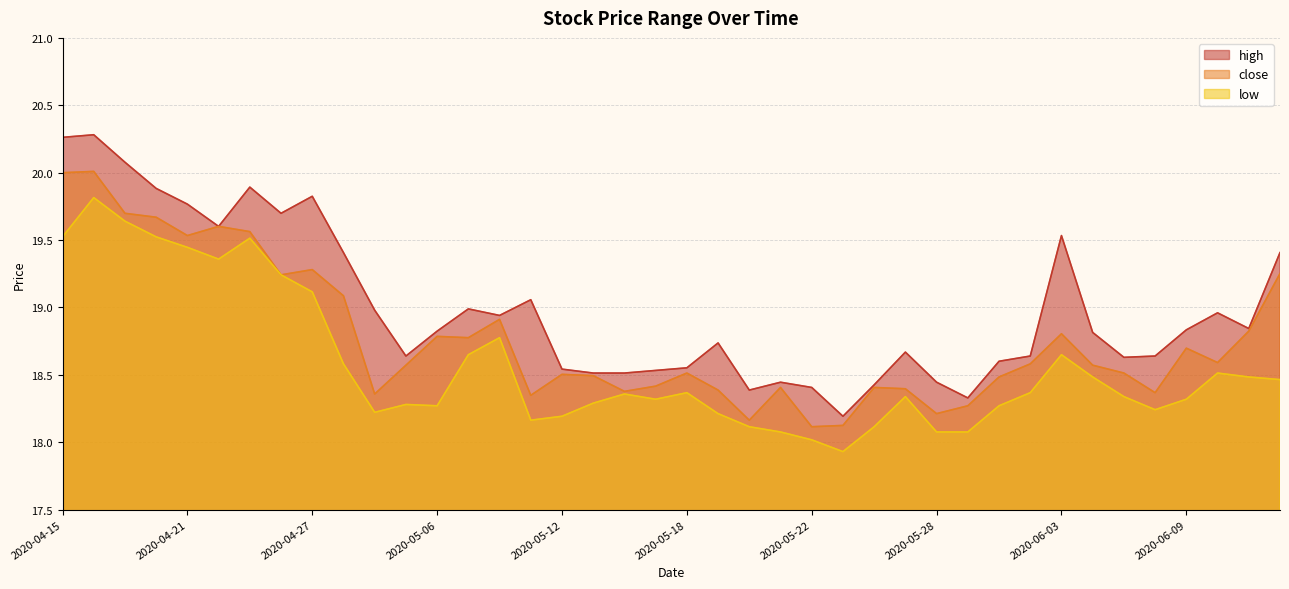

What value does the low series have at 2020-06-12?

18.5